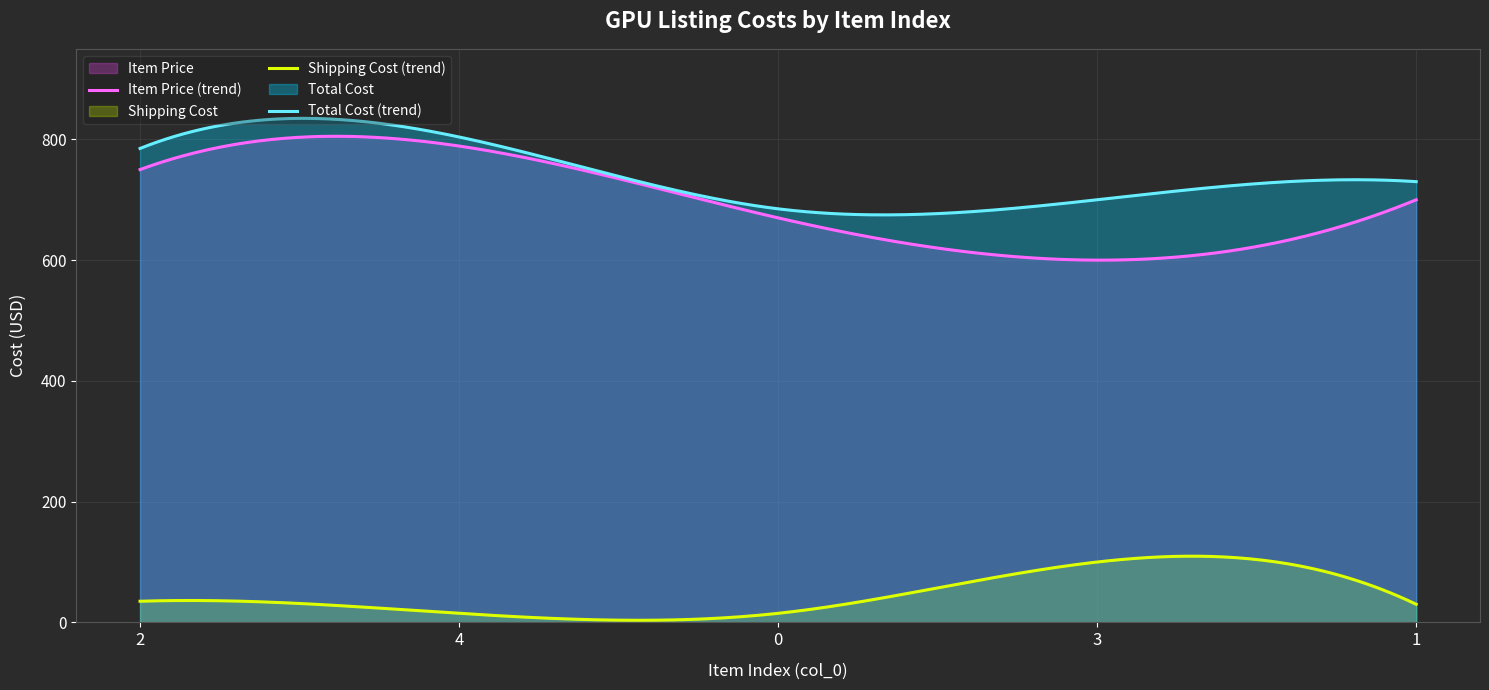

What is the difference between the Total Cost values at 1 and 2?

55